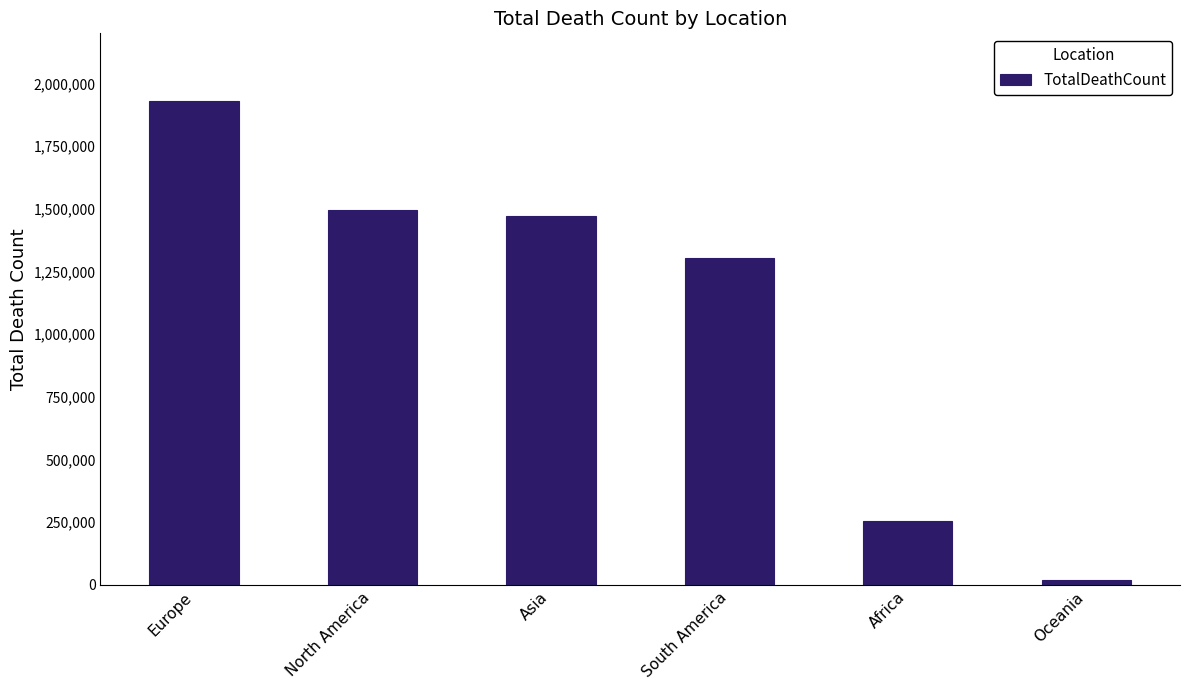

Are the bars grouped side by side (vs. stacked)?

No